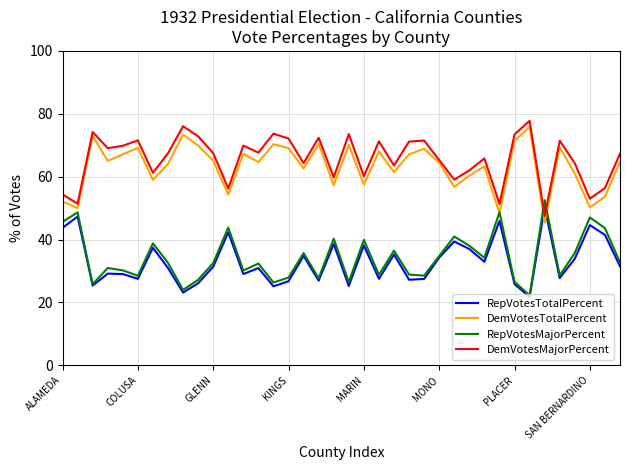

Which series ends up on top after the final intersection of DemVotesMajorPercent and RepVotesMajorPercent?

DemVotesMajorPercent